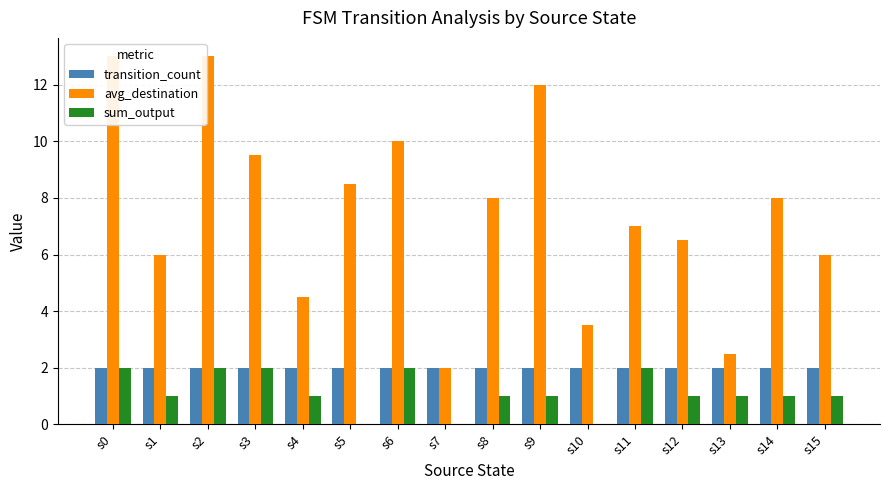

The value of avg_destination at s2 is 17.8. True or false?

False